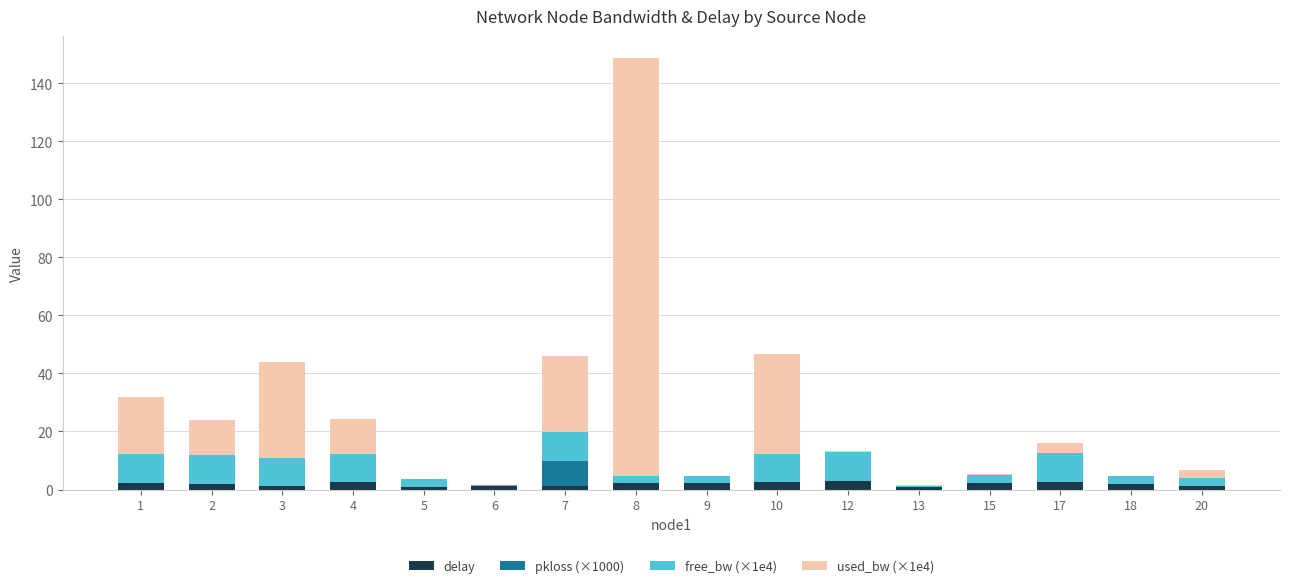

At which category is the sum across all series the highest?

8